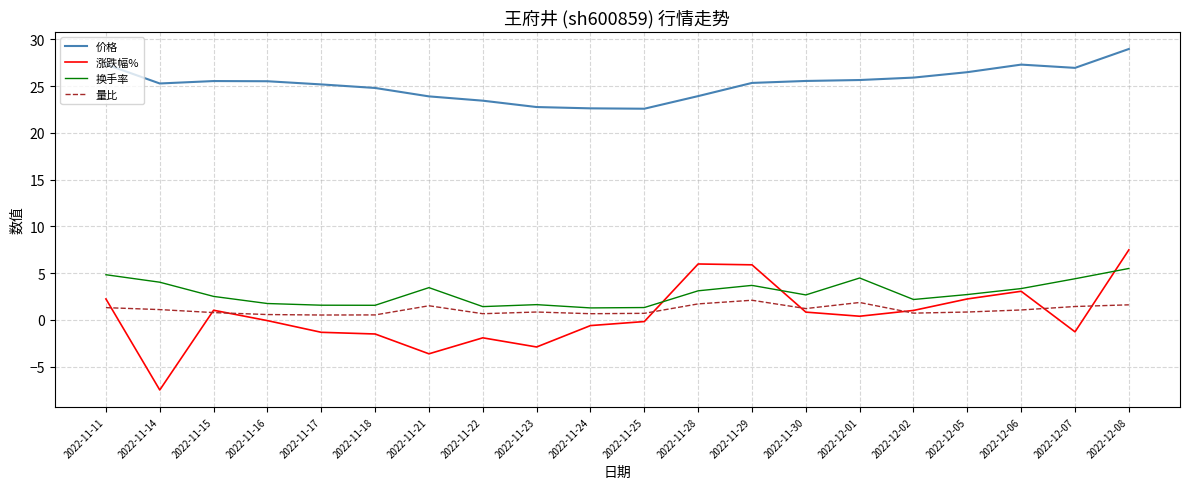

At which category is the sum across all series the highest?

2022-12-08